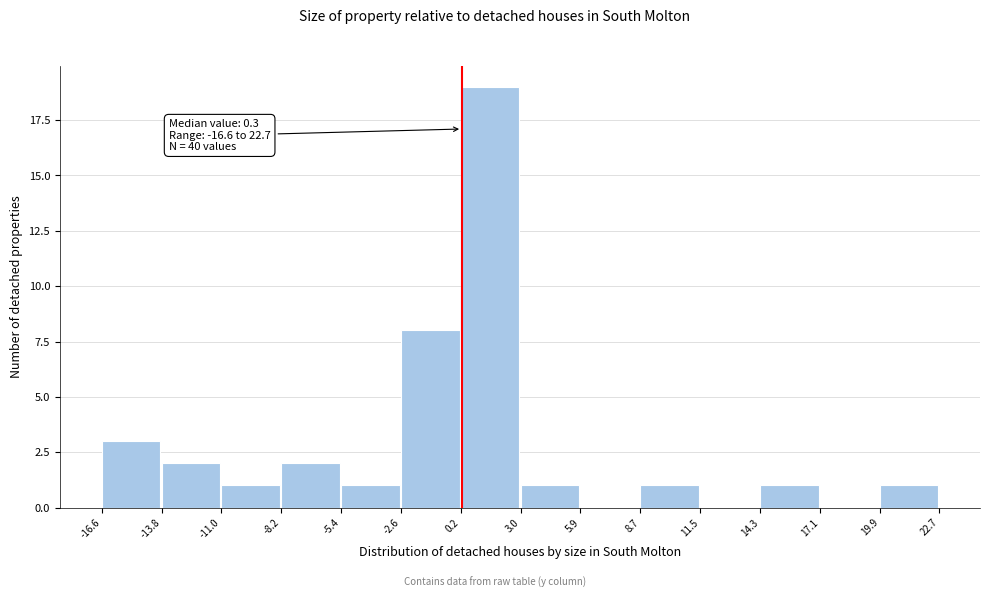

Over which range of the x-axis is the bar tallest?

0.2 to 3.0